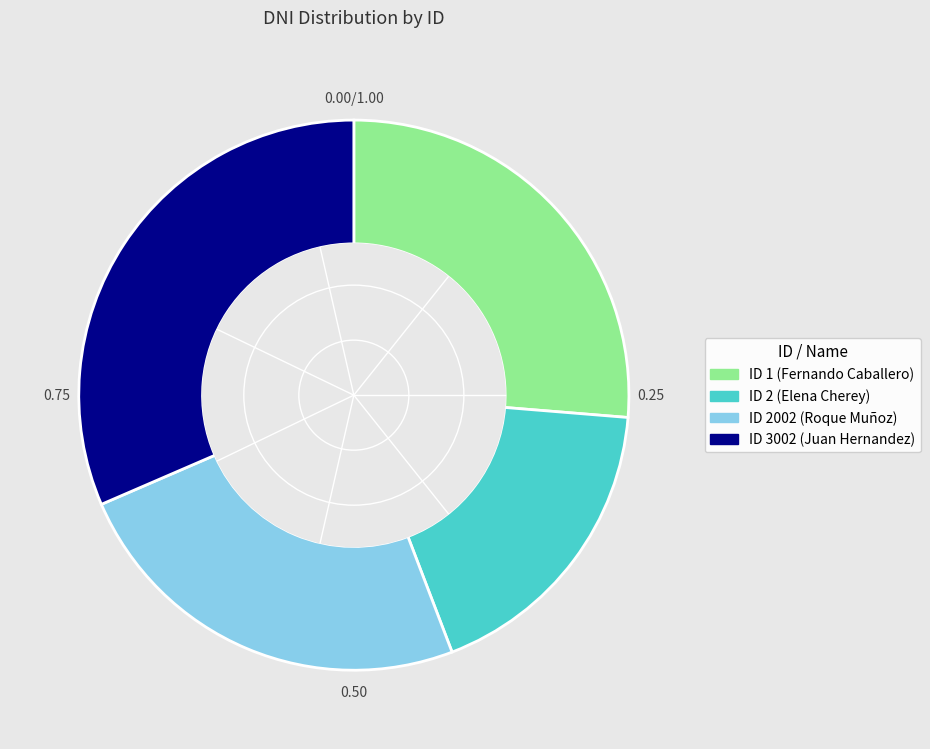

Is there any slice that represents more than half of the pie?

No